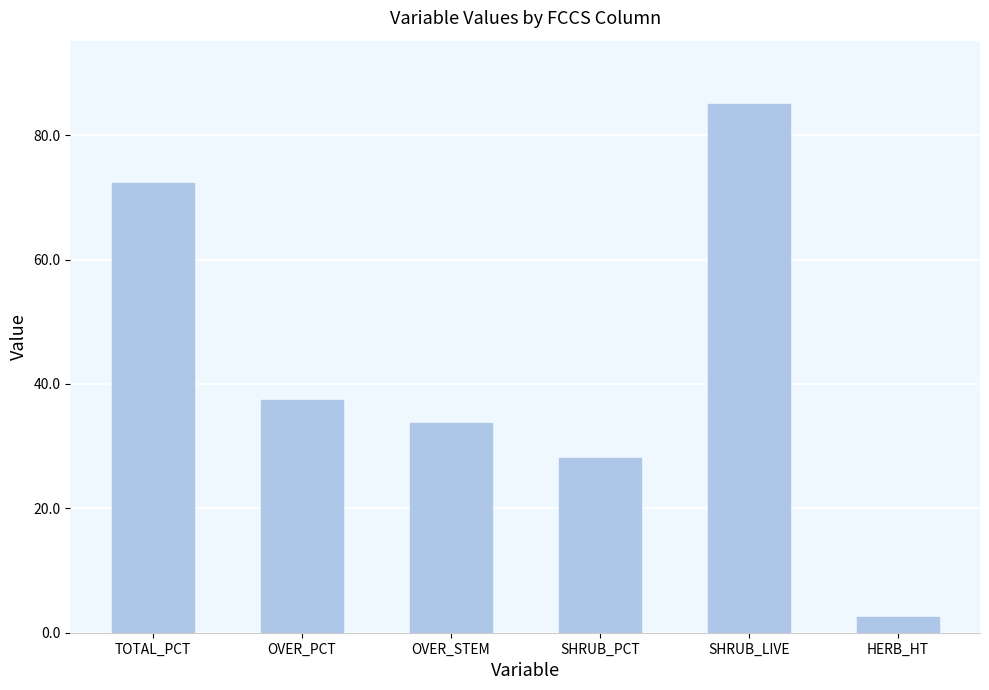

What is the sum of the values at TOTAL_PCT and OVER_STEM?

106.0